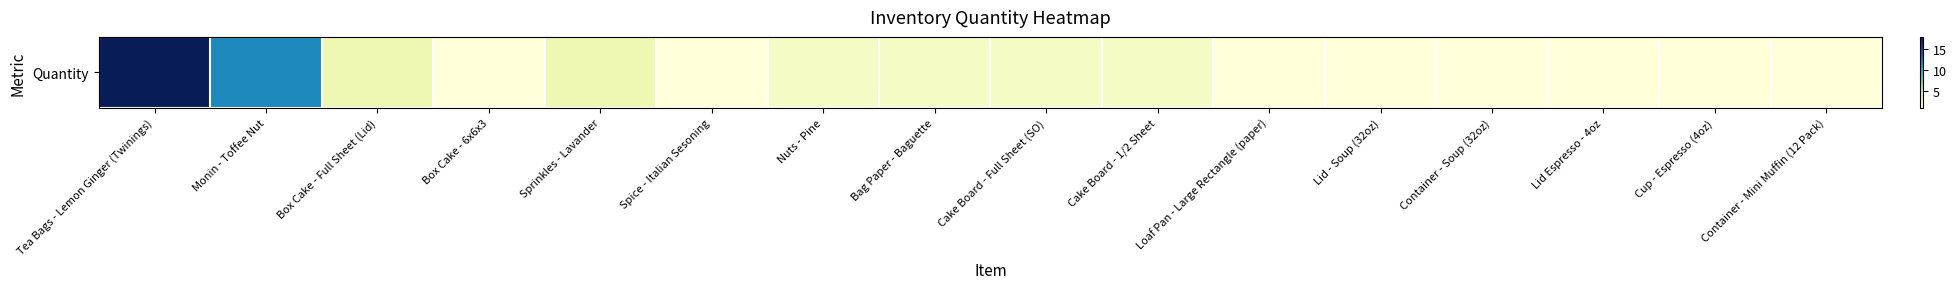

How many data points are above 2?

4